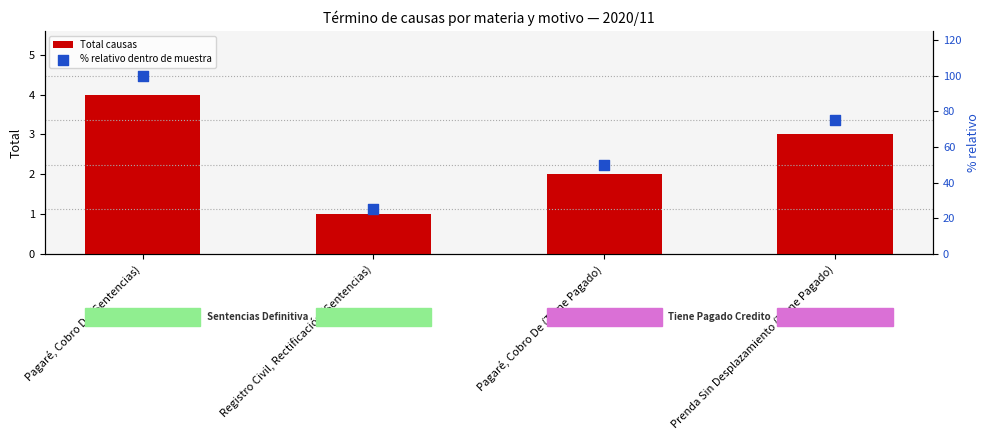

Which series contains the lowest Y value?

Total causas